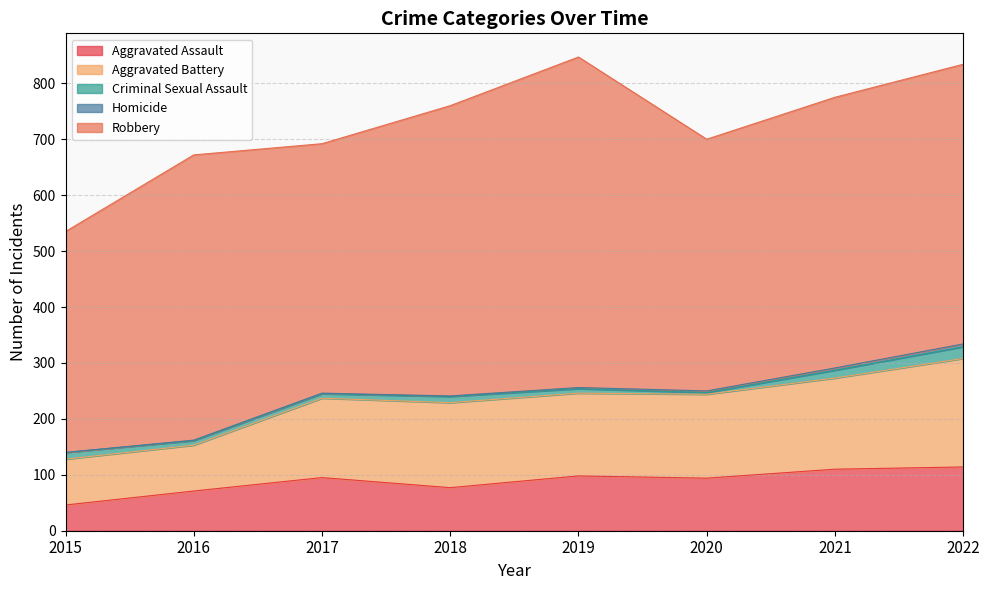

True or false: Criminal Sexual Assault has more than 1 interior local peaks.

False